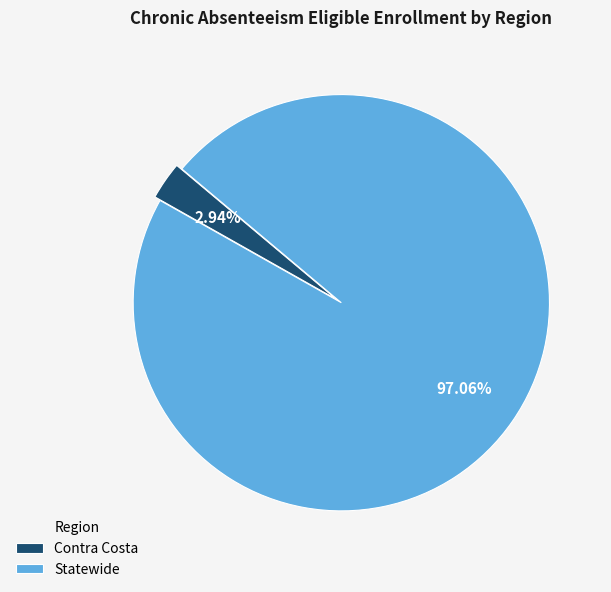

Which has a higher value, Contra Costa or Statewide?

Statewide